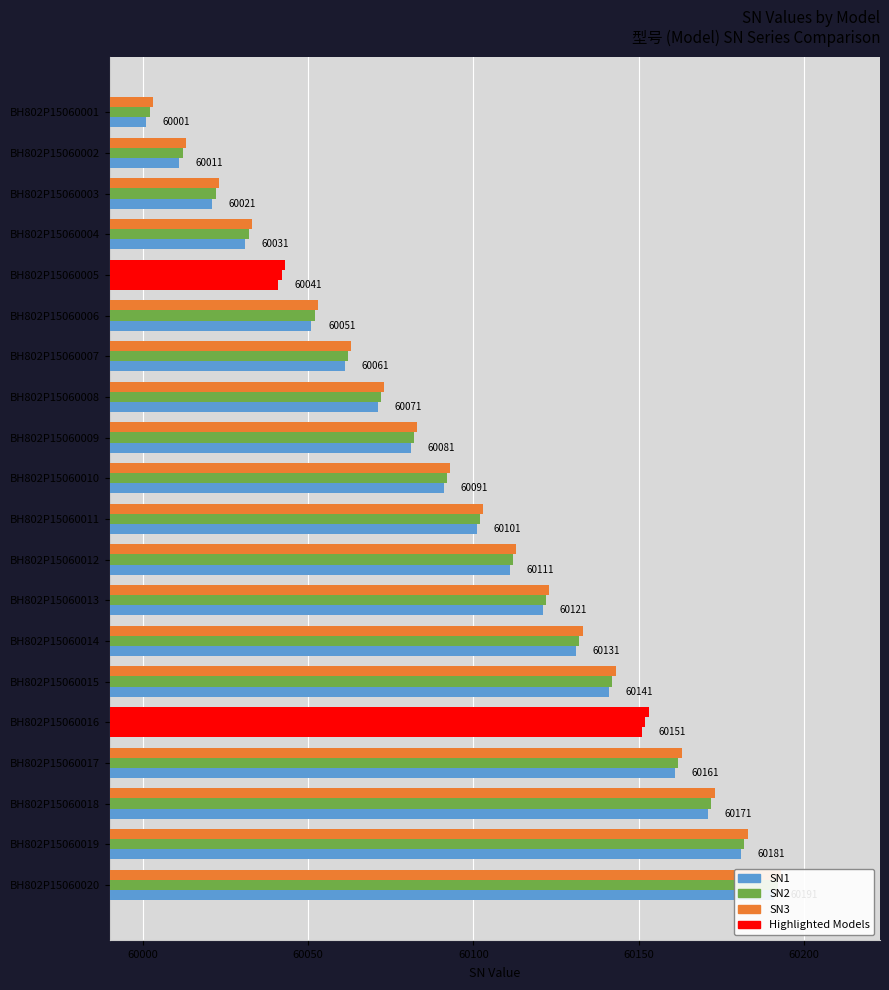

Which series has the largest total across all categories?

SN3